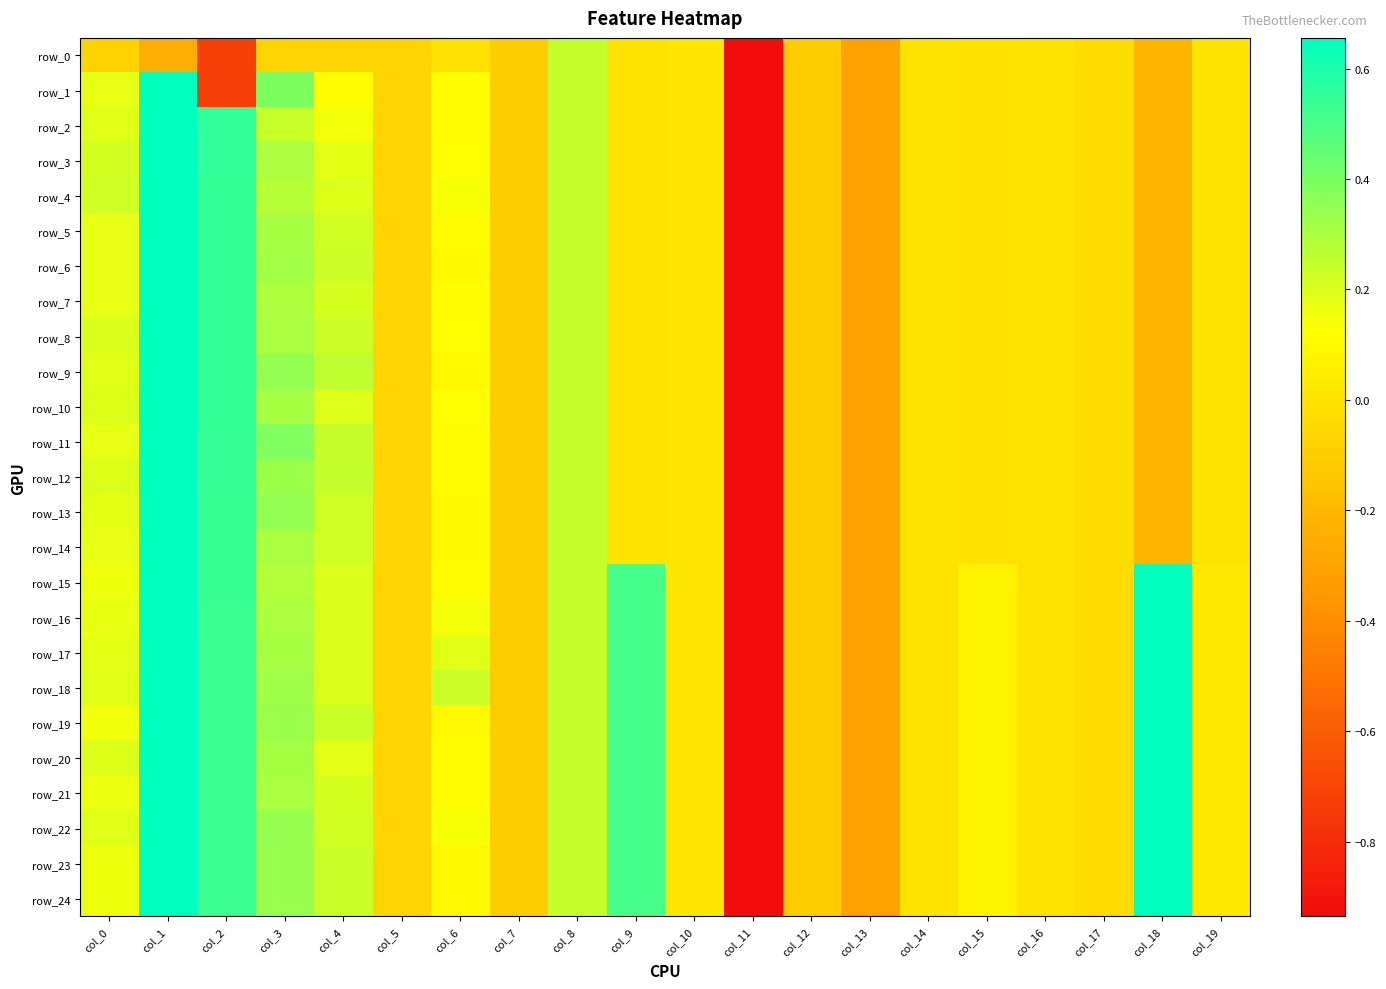

What is the sum of the row_8 values at col_2 and col_13?

0.2